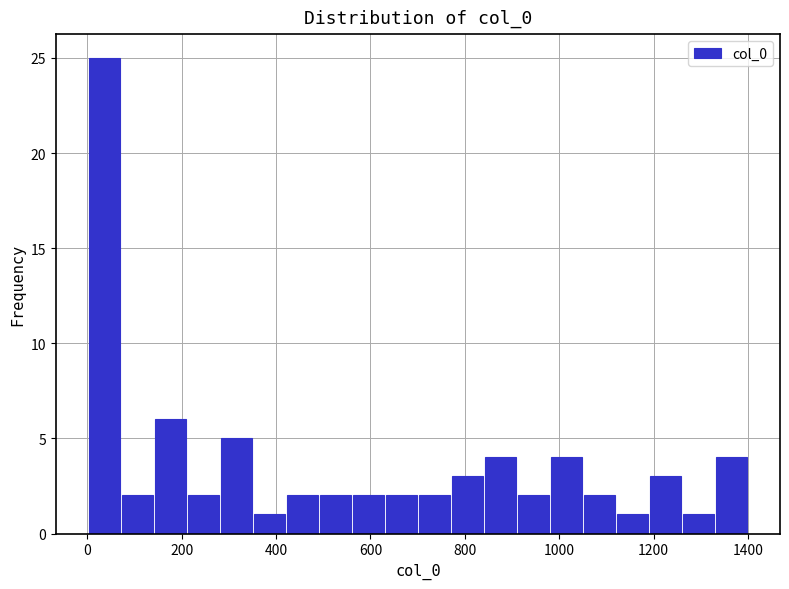

Read against the x-axis, roughly where is the centre of the tallest bar?

40